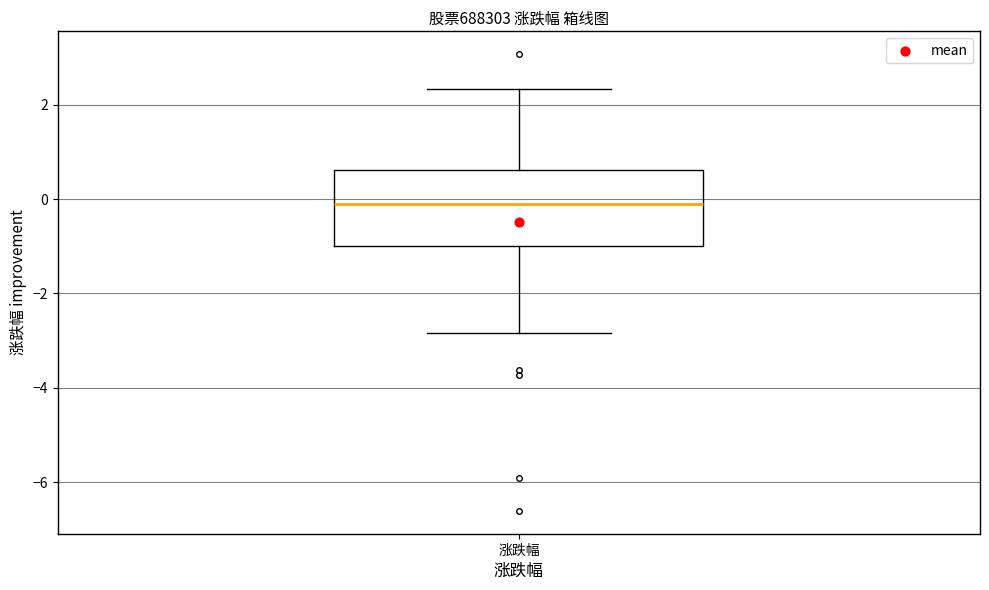

Where does the lower whisker of the box for 涨跌幅 end on the y-axis? The values are not printed on the chart, so give them approximately, as read against the axis.

-2.8